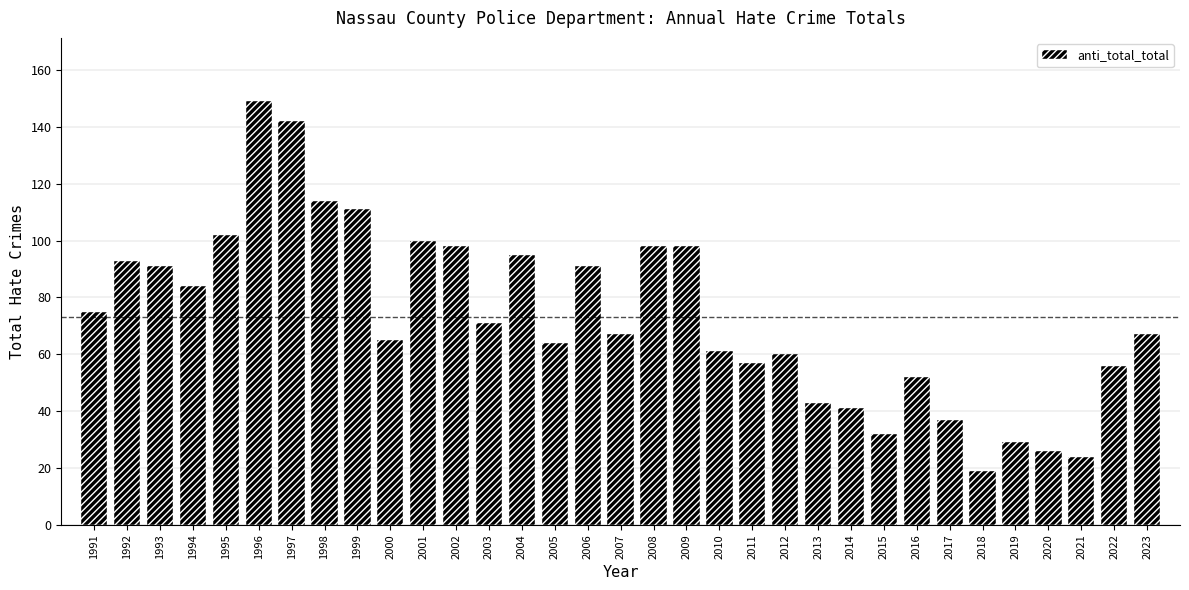

At which category does the chart reach its peak across all series?

1996